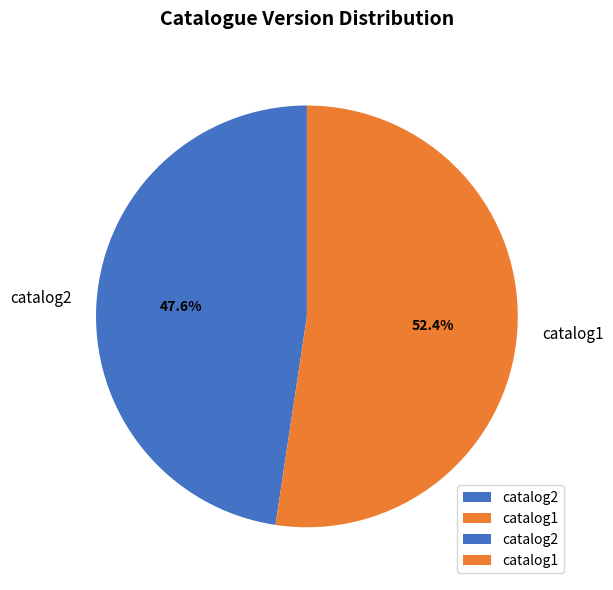

Does catalog1 account for over 50% of the chart?

Yes